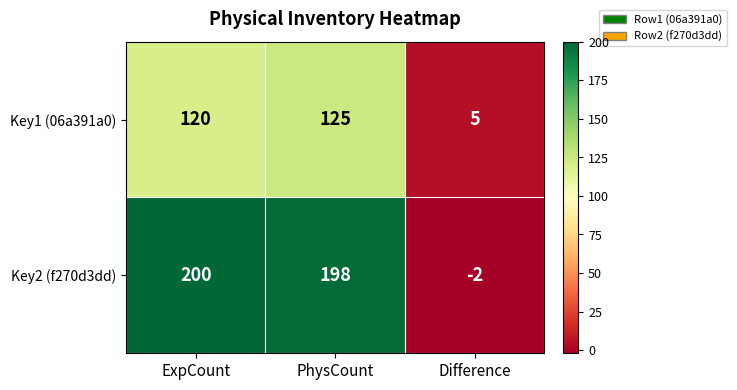

Which label corresponds to the largest value in the chart?

ExpCount